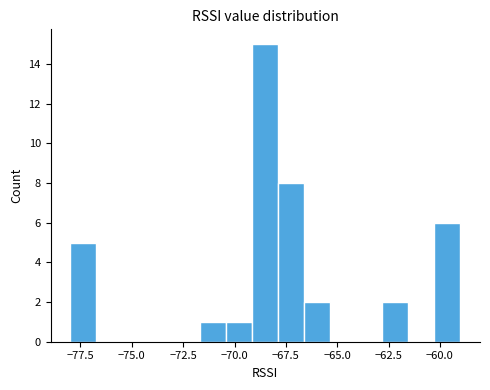

Around what value on the x-axis is the tallest bar? Give the approximate position of its centre, as read against the axis.

-68.5